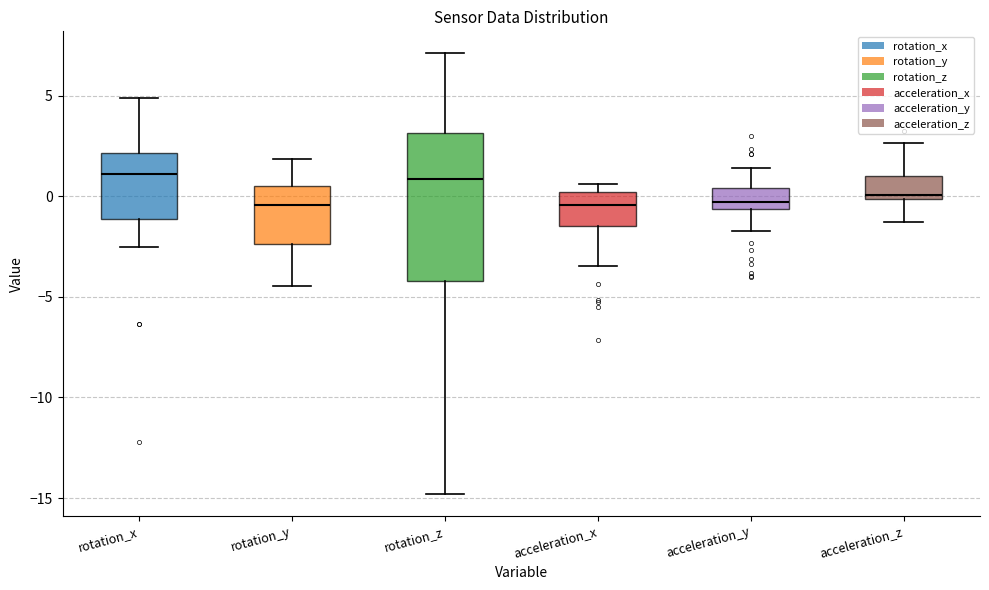

Reading left to right, read every box against the y-axis: the position of its median line, the range the box covers, and the ends of its whiskers. The values are not printed on the chart, so give them approximately, as read against the axis.

rotation_x: median 1.0, box -1.0 to 2.0, whiskers -2.5 to 5.0
rotation_y: median -0.5, box -2.5 to 0.5, whiskers -4.5 to 2.0
rotation_z: median 1.0, box -4.0 to 3.0, whiskers -15.0 to 7.0
acceleration_x: median -0.5, box -1.5 to 0.0, whiskers -3.5 to 0.5
acceleration_y: median -0.5 (just above the box's lower edge), box -0.5 to 0.5, whiskers -1.5 to 1.5
acceleration_z: median 0.0 (just above the box's lower edge), box 0.0 to 1.0, whiskers -1.5 to 2.5